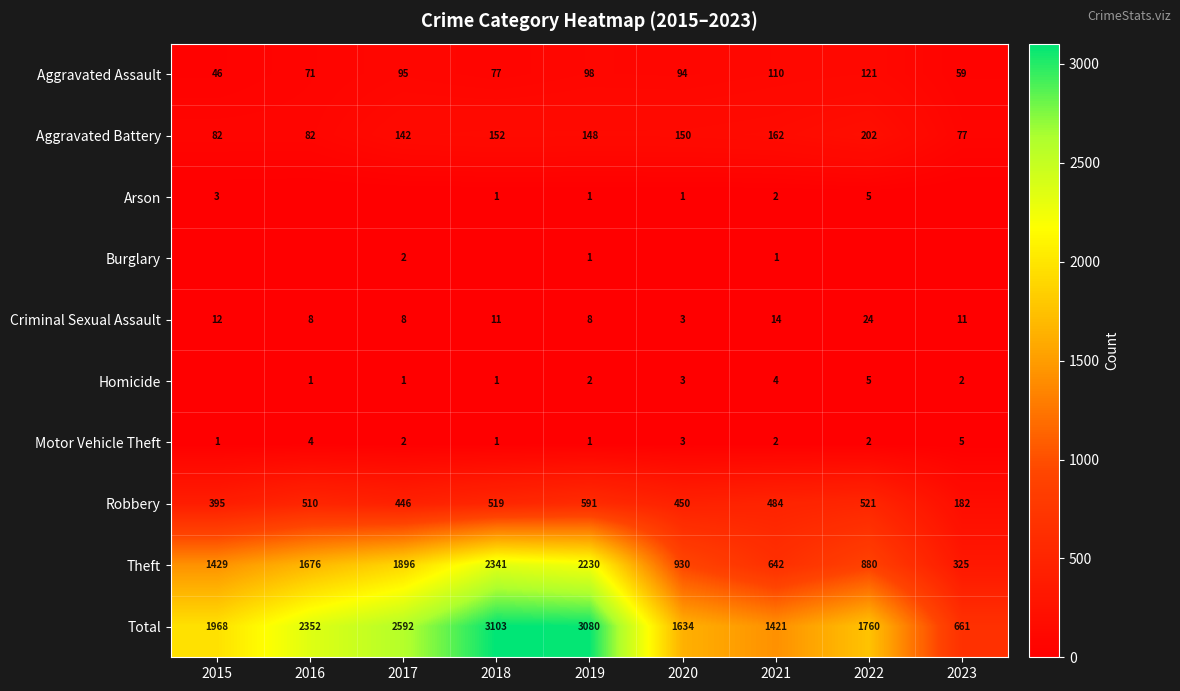

Is it true that Robbery equals 591 at 2019?

True